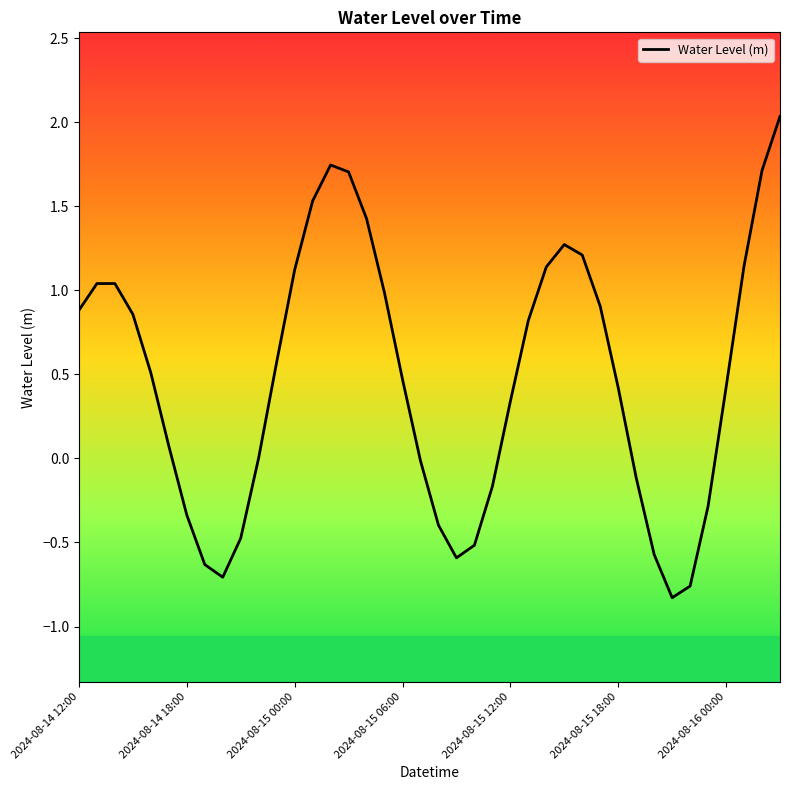

How many interior local peaks (higher than both neighbors) does the data have?

3